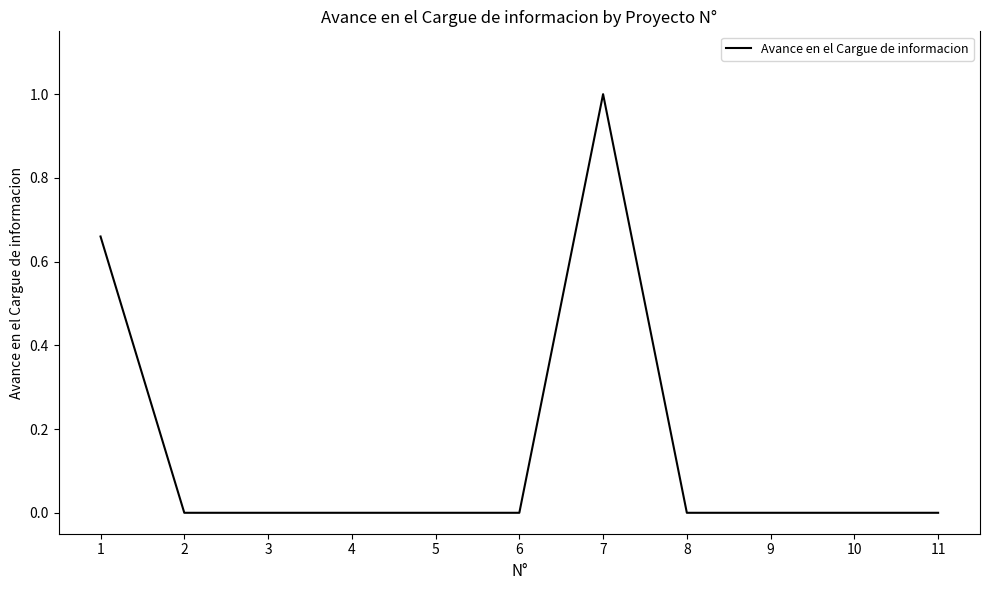

At which category does the chart reach its peak across all series?

7